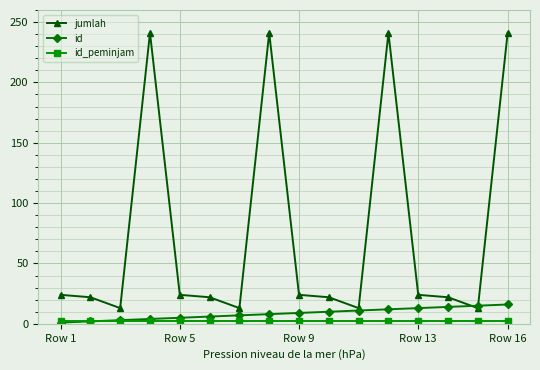

Which series has the widest spread of values?

jumlah